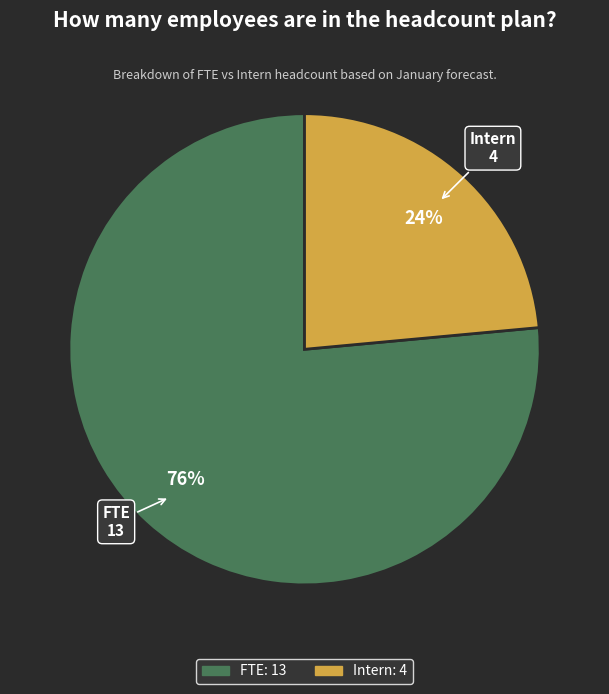

Which slice represents more than half of the pie?

FTE